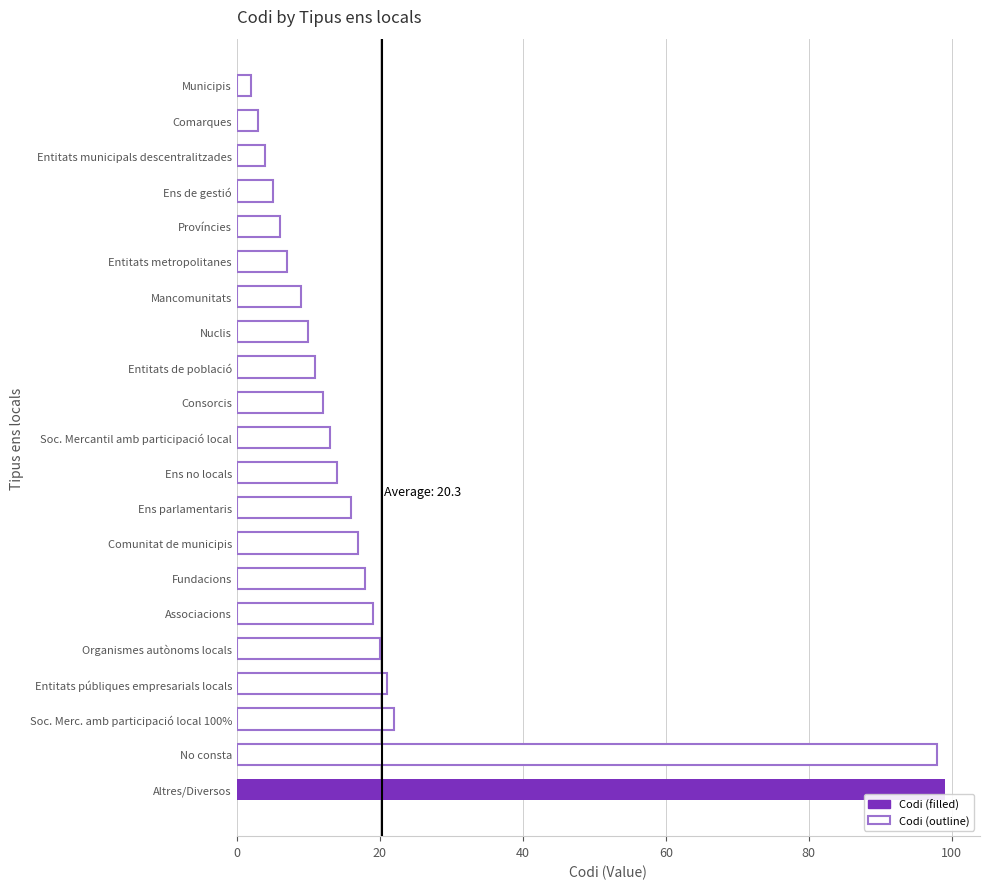

What is the label of the 2nd bar from the bottom?

No consta